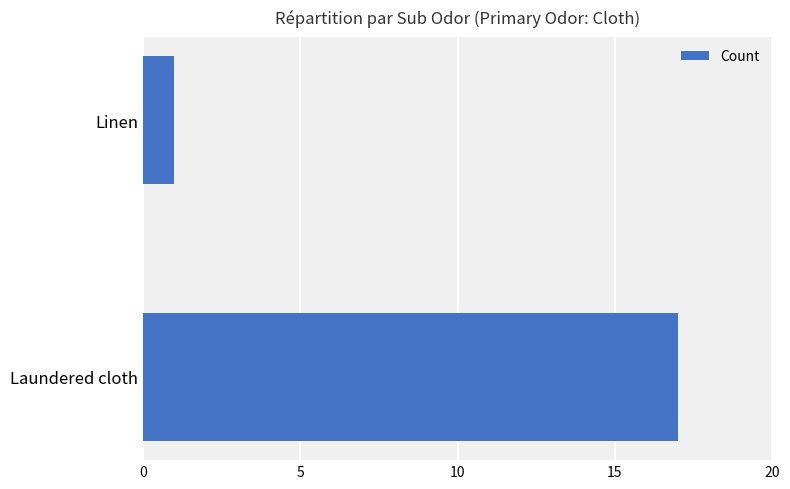

Count the values in the range 1 to 17.

2